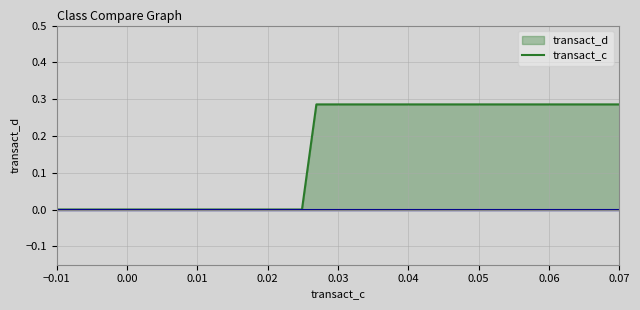

Which series has the largest total across all categories?

transact_d